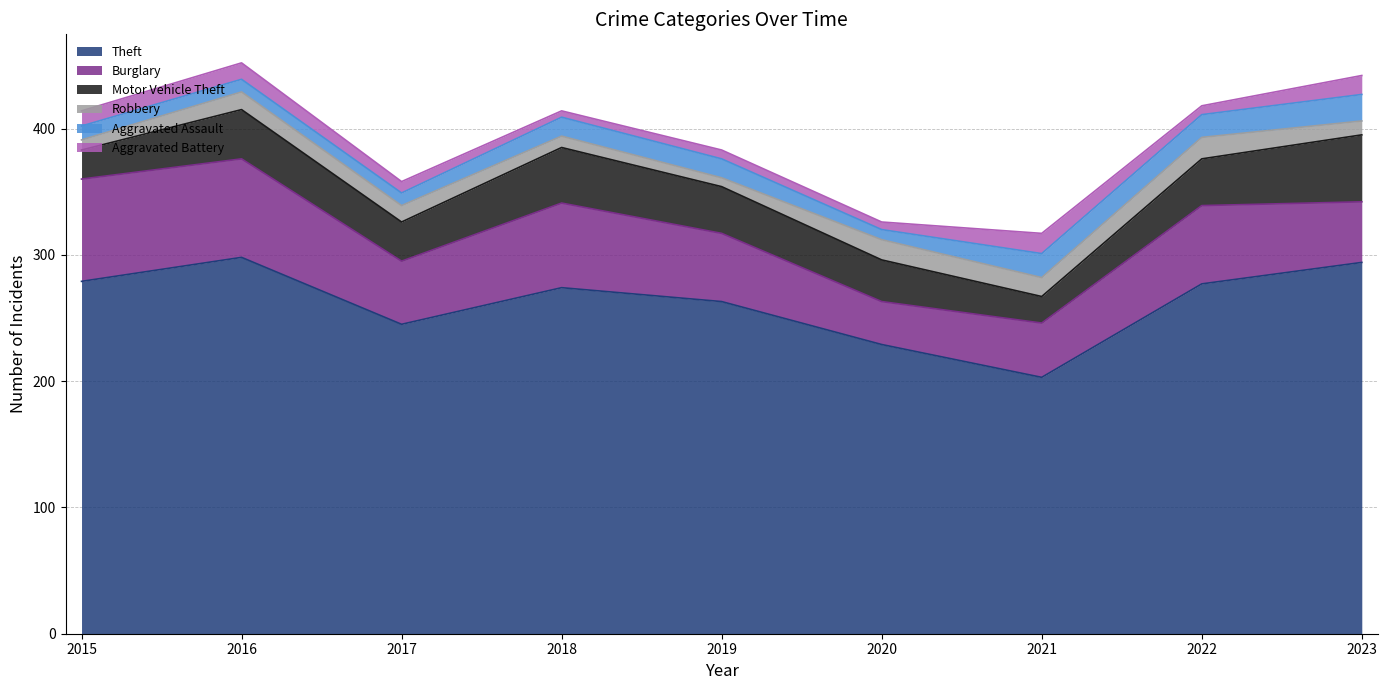

The Theft series shows 298 at 2016. True or false?

True